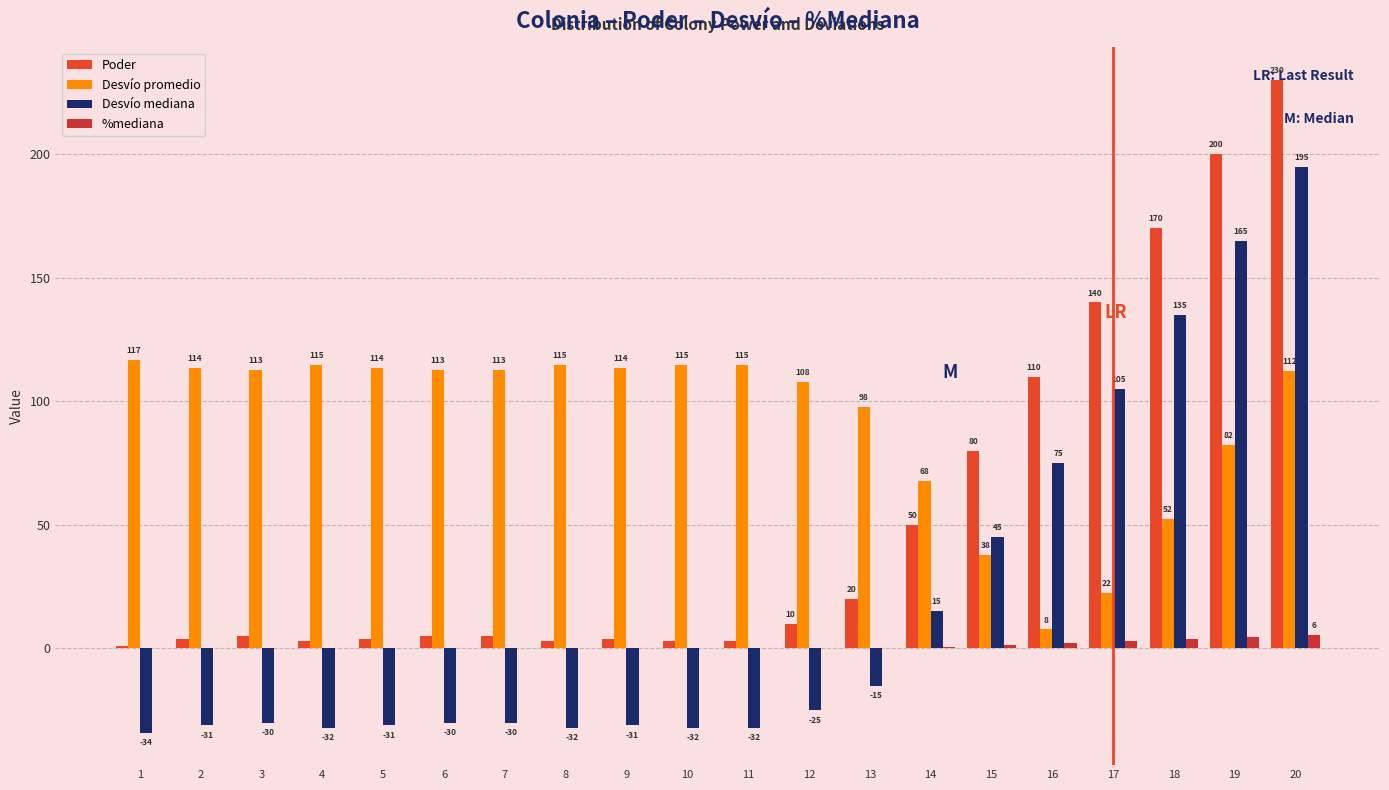

Reading right to left, transcribe all the data shown in this chart.

Poder: 230.0	200.0	170.0	140.0	110.0	80.0	50.0	20.0	10.0	3.0	3.0	4.0	3.0	5.0	5.0	4.0	3.0	5.0	4.0	1.0
Desvío promedio: 112.3	82.3	52.3	22.3	7.7	37.7	67.7	97.7	107.7	114.7	114.7	113.7	114.7	112.7	112.7	113.7	114.7	112.7	113.7	116.7
Desvío mediana: 195.0	165.0	135.0	105.0	75.0	45.0	15.0	-15.0	-25.0	-32.0	-32.0	-31.0	-32.0	-30.0	-30.0	-31.0	-32.0	-30.0	-31.0	-34.0
%mediana: 5.6	4.7	3.9	3.0	2.1	1.3	0.4	0.0	0.0	0.0	0.0	0.0	0.0	0.0	0.0	0.0	0.0	0.0	0.0	0.0